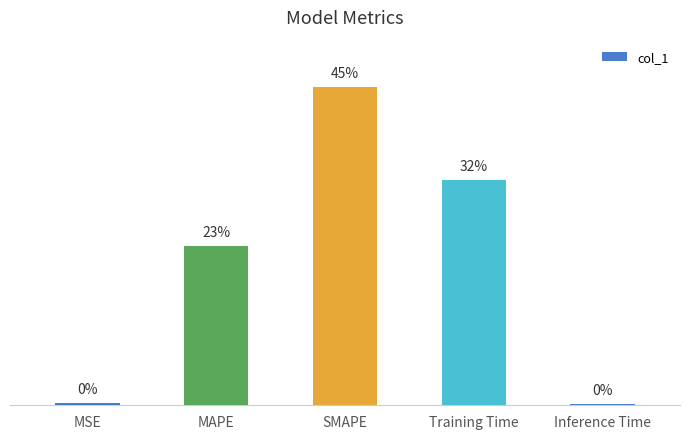

What is the sum of the values at Inference Time and SMAPE?

2.0